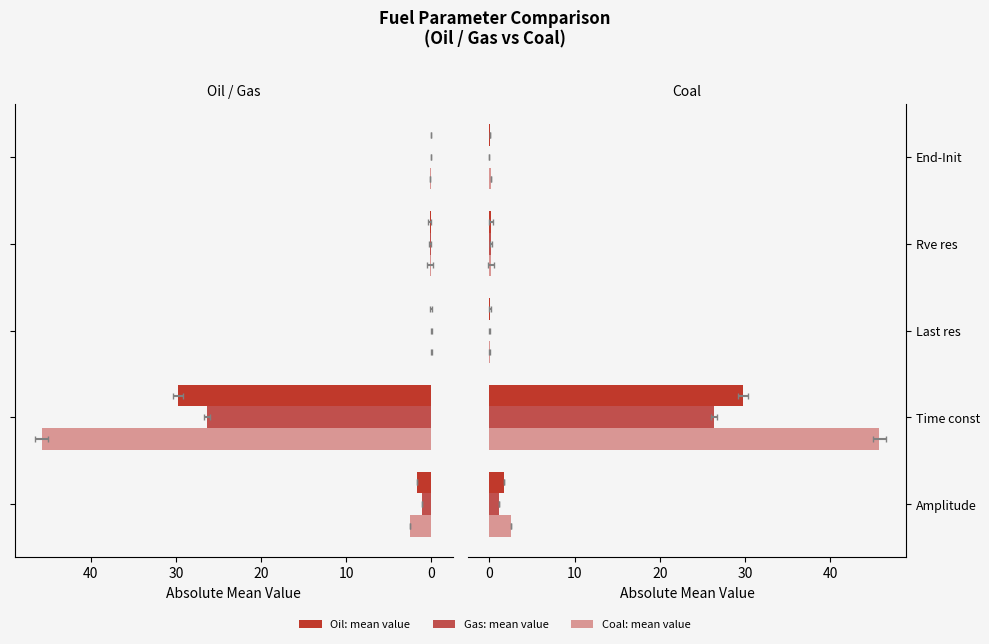

Count the number of data series in this chart.

3